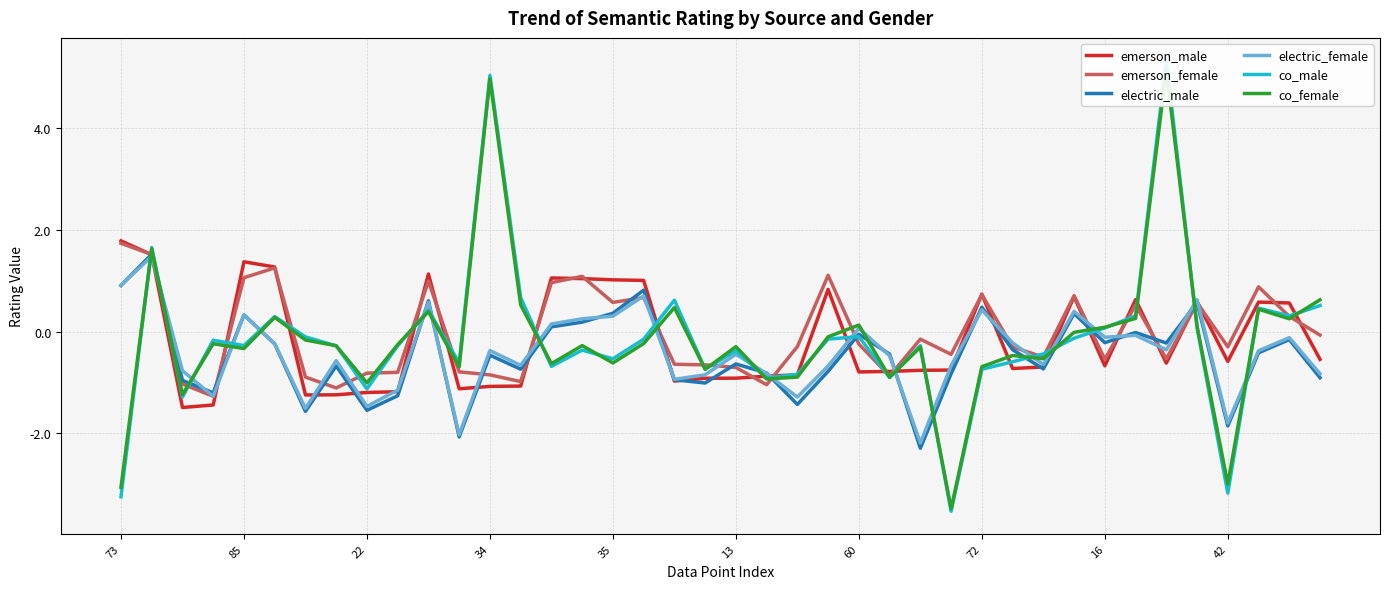

What is the highest value of the emerson_male series?

1.8